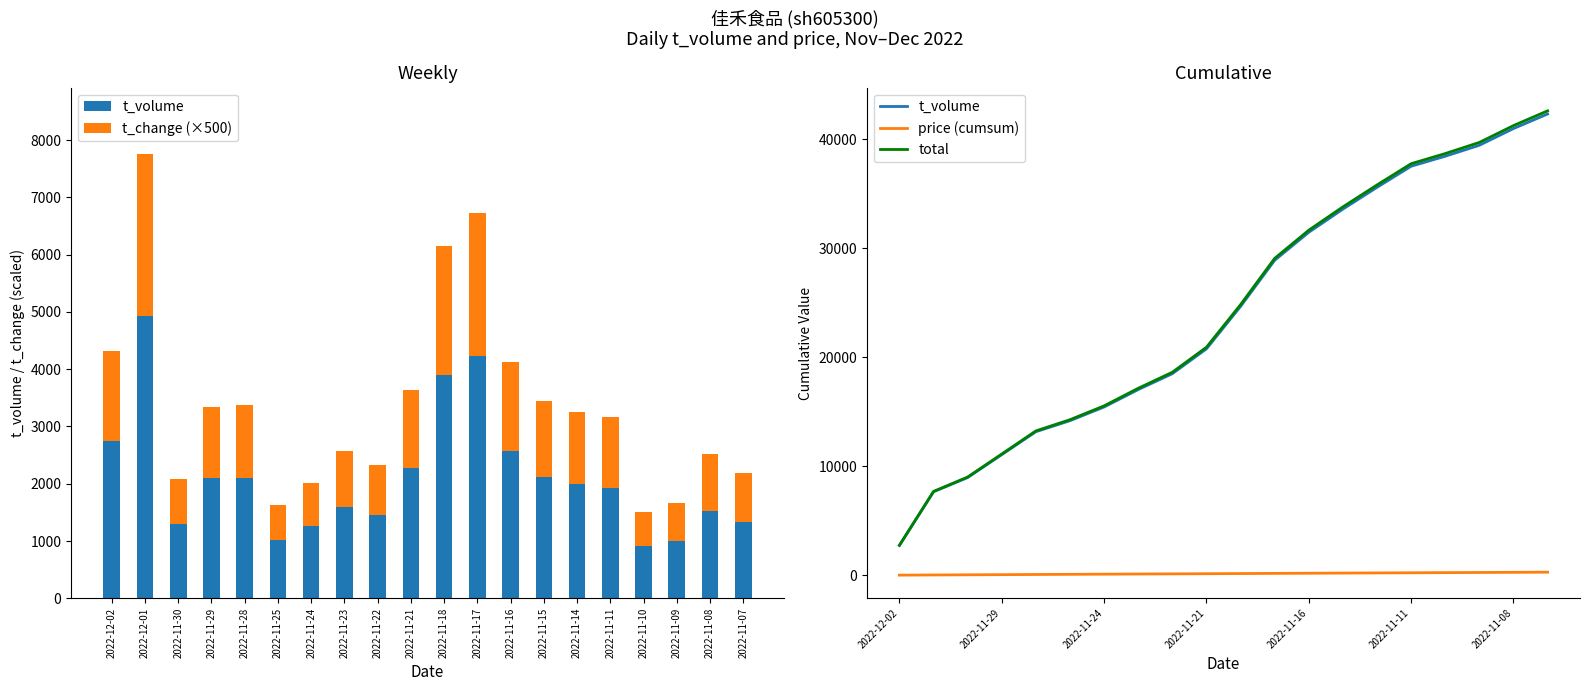

What is the value of the t_change (×500) bar at the 7th from the left?

765.0